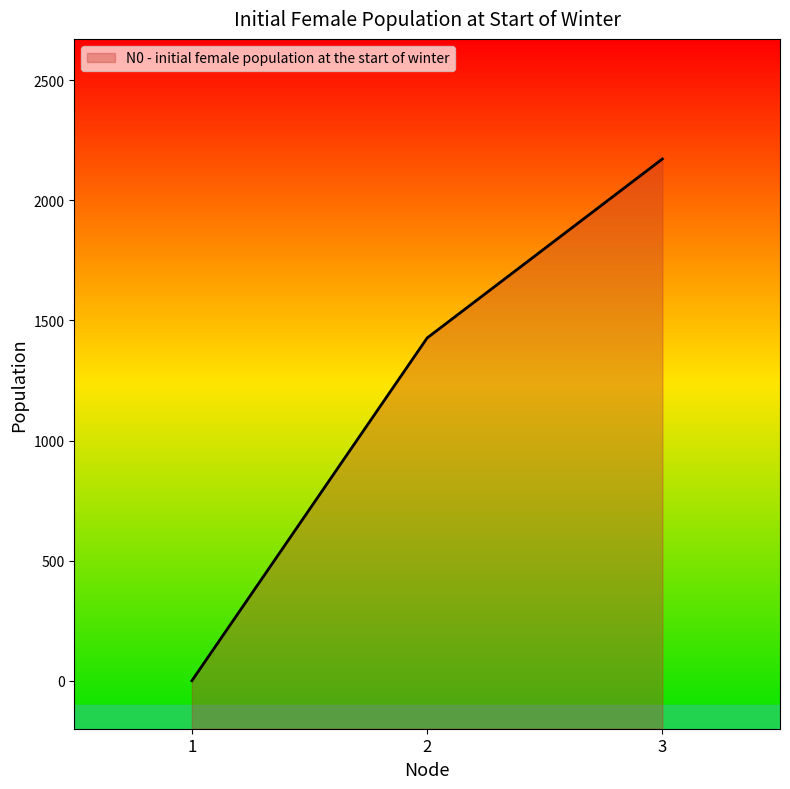

Count the number of values greater than 1427.

2